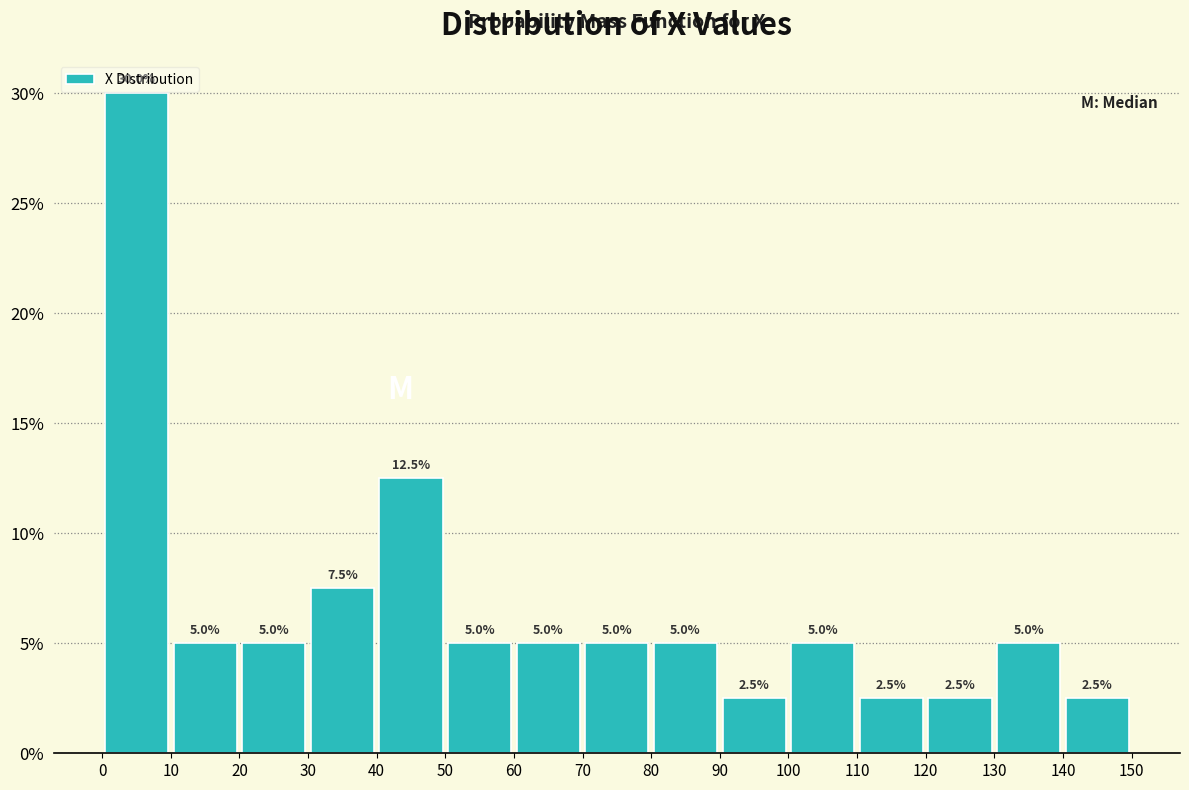

Which range on the x-axis has the tallest bar?

0 to 10